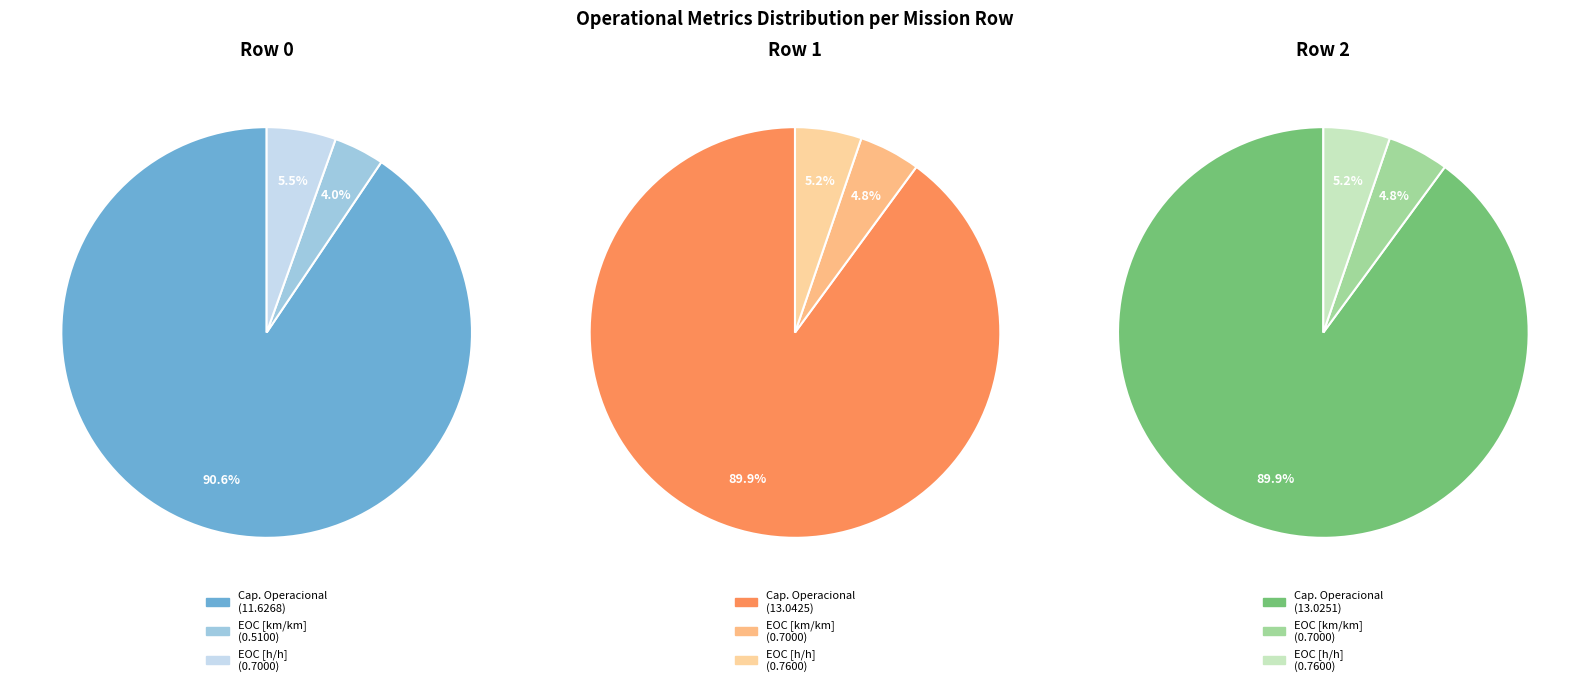

The Row 2 slice represents 41% of the pie. True or false?

False